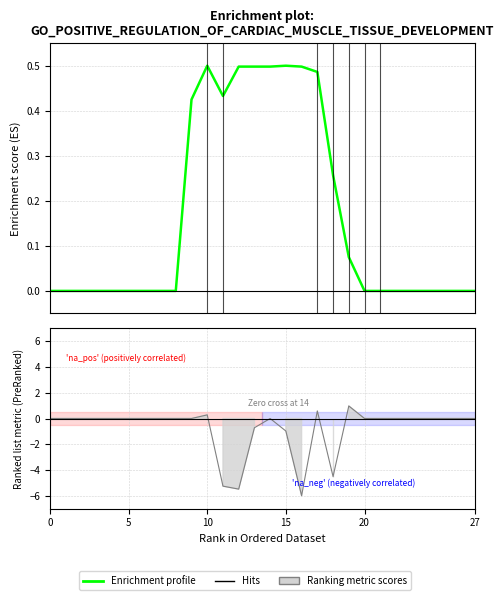

Which category has the highest value across all series?

10